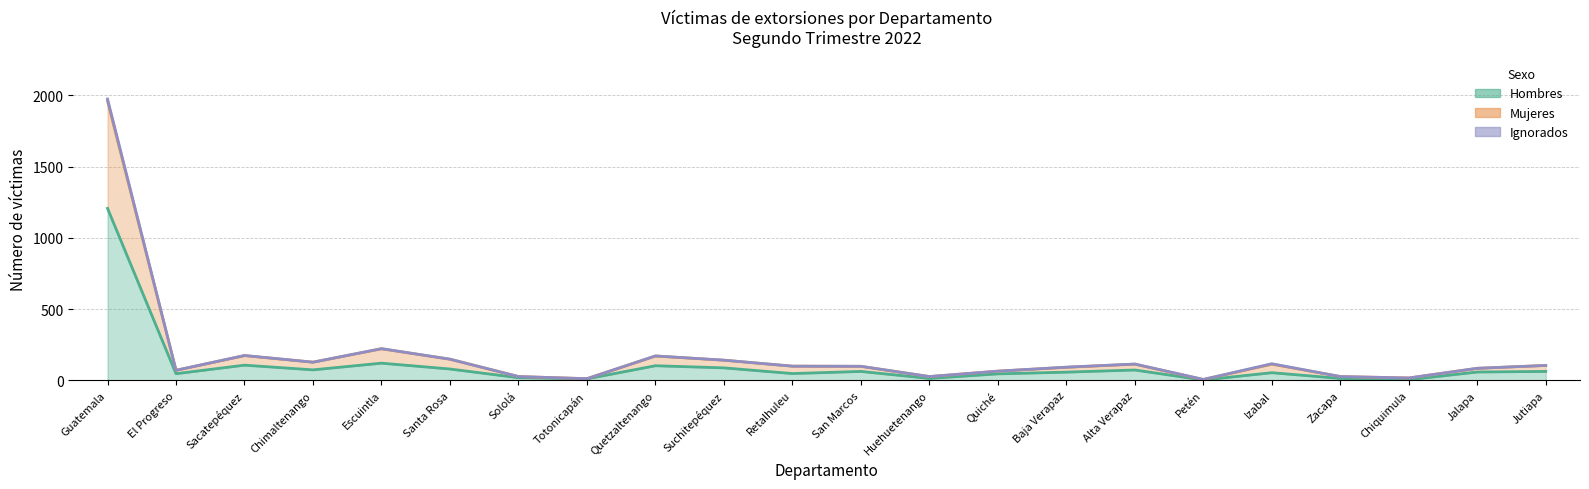

At which label is Hombres closest to 604?

Escuintla